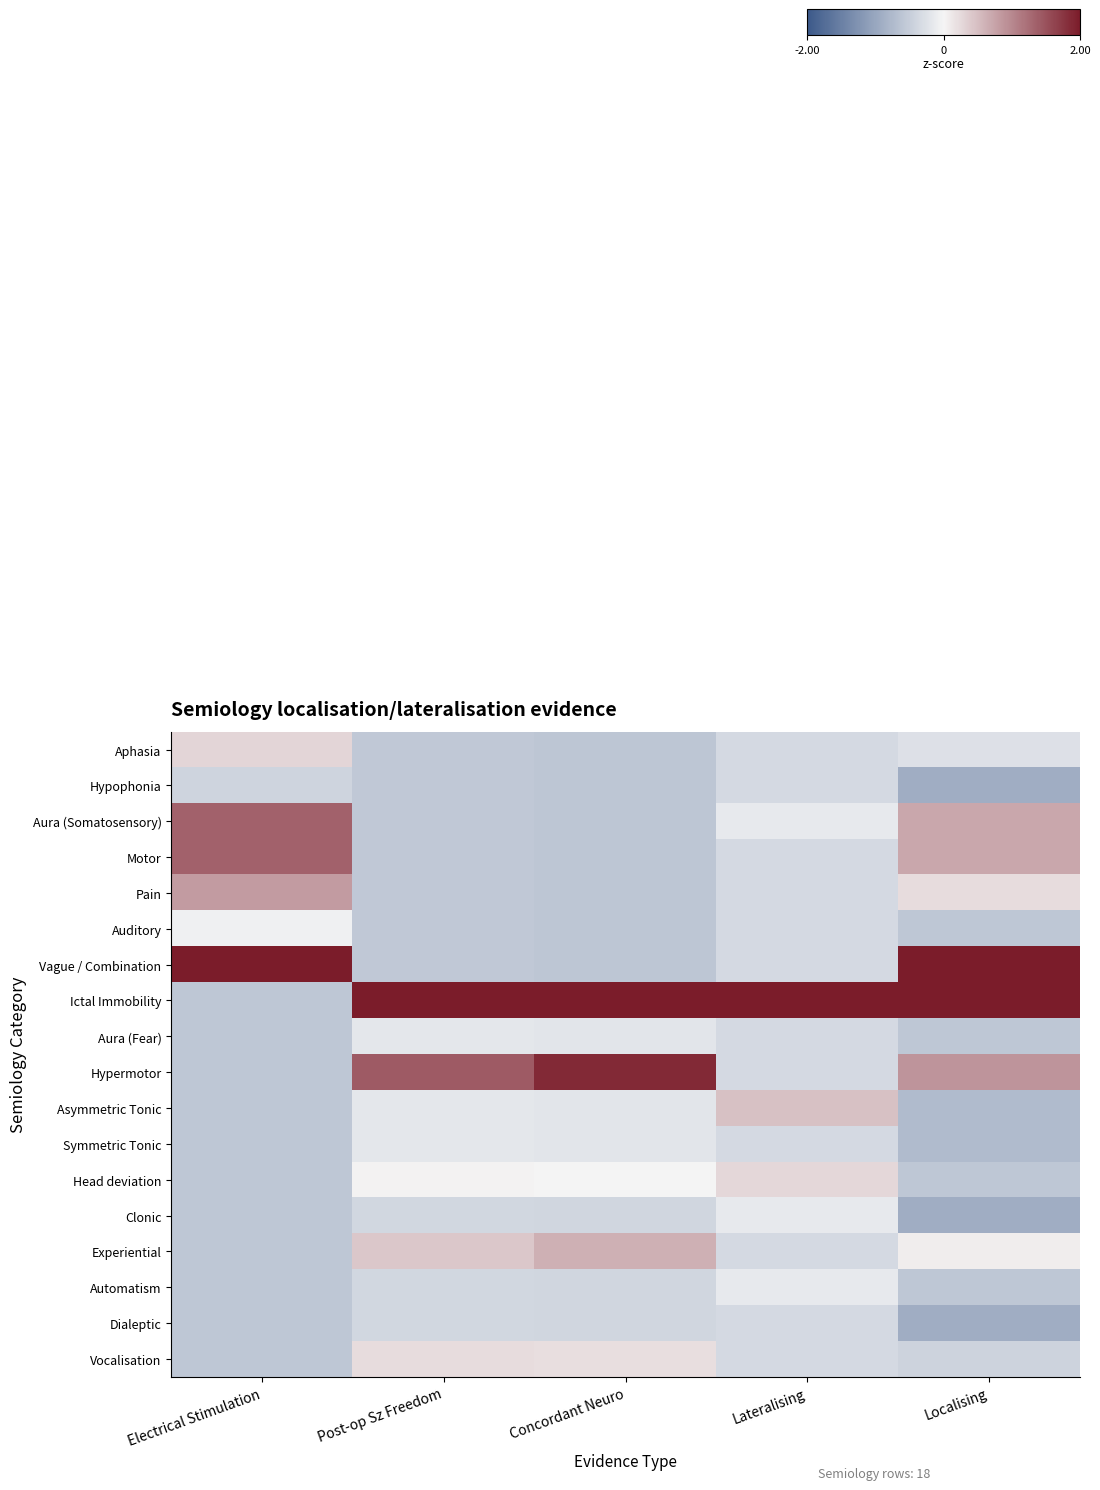

How many distinct data groups are displayed?

18